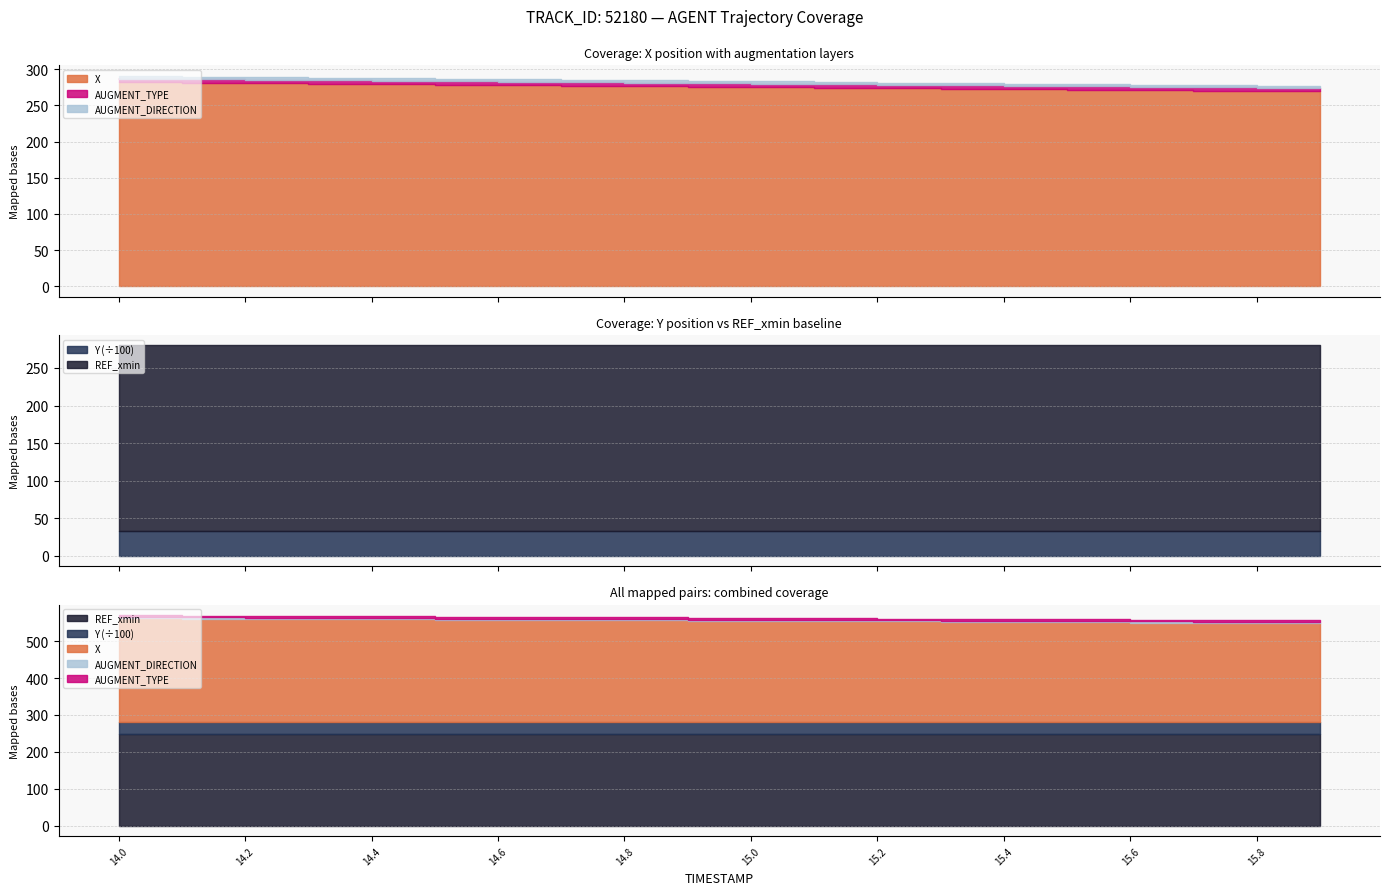

What is the value of the AUGMENT_TYPE point at the 3rd from the left?

1.0